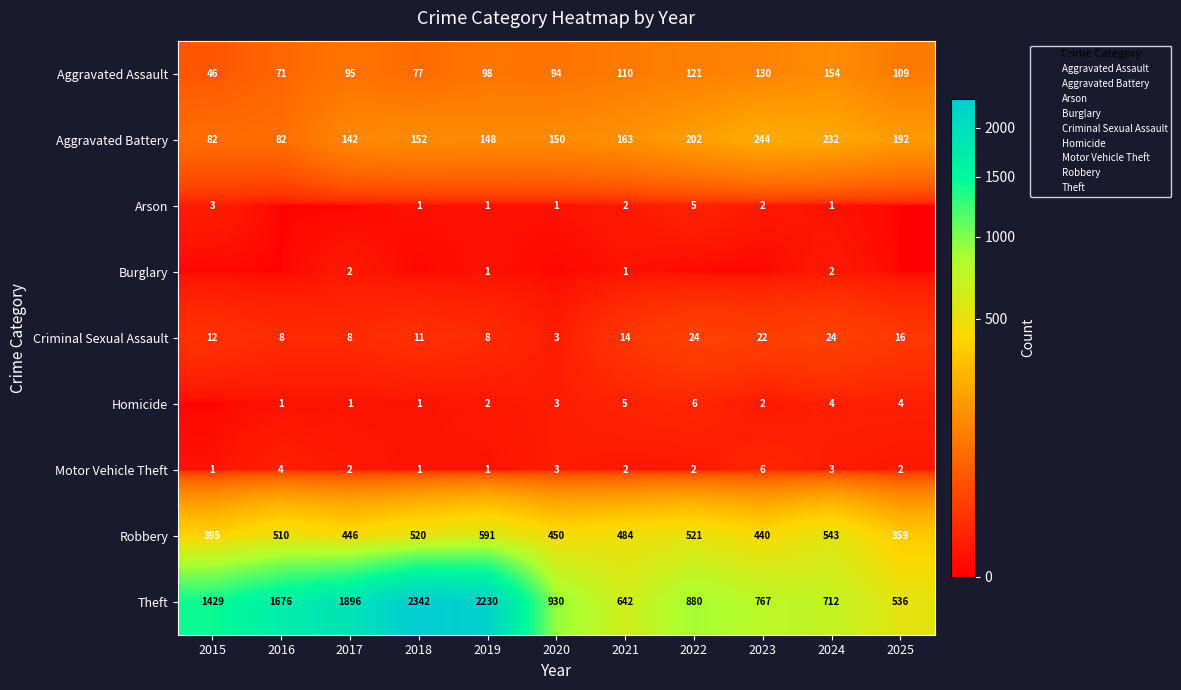

The Homicide series shows 6 at 2022. True or false?

True